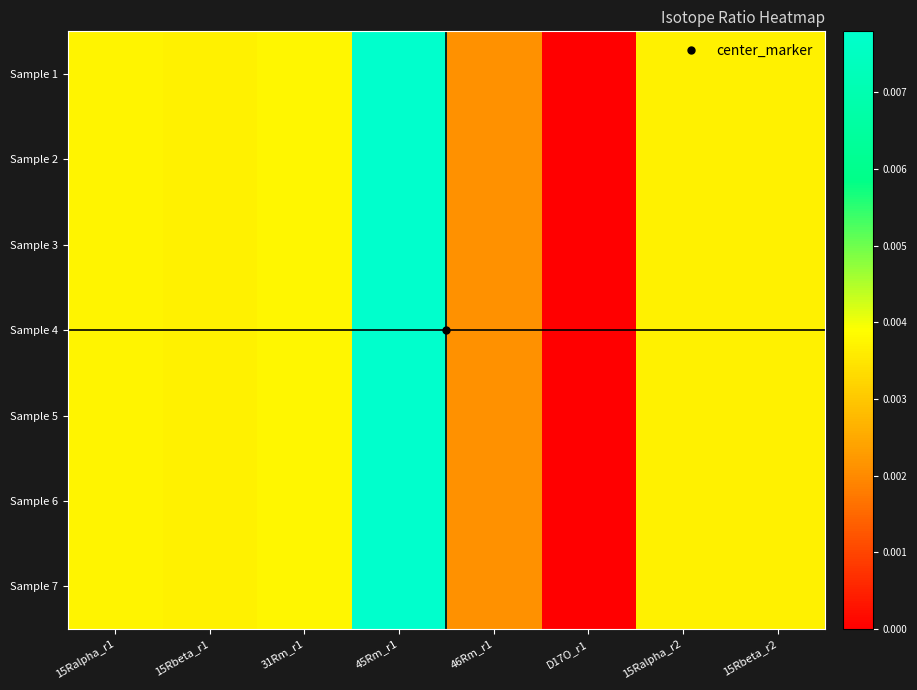

Rank the series by their maximum value, from lowest to highest.

Sample 6, Sample 3, Sample 4, Sample 7, Sample 5, Sample 1, Sample 2